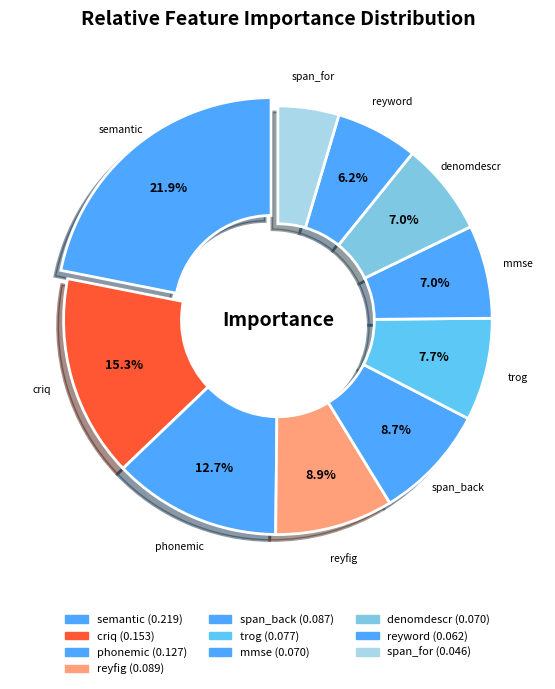

How many slices are in this pie chart?

10